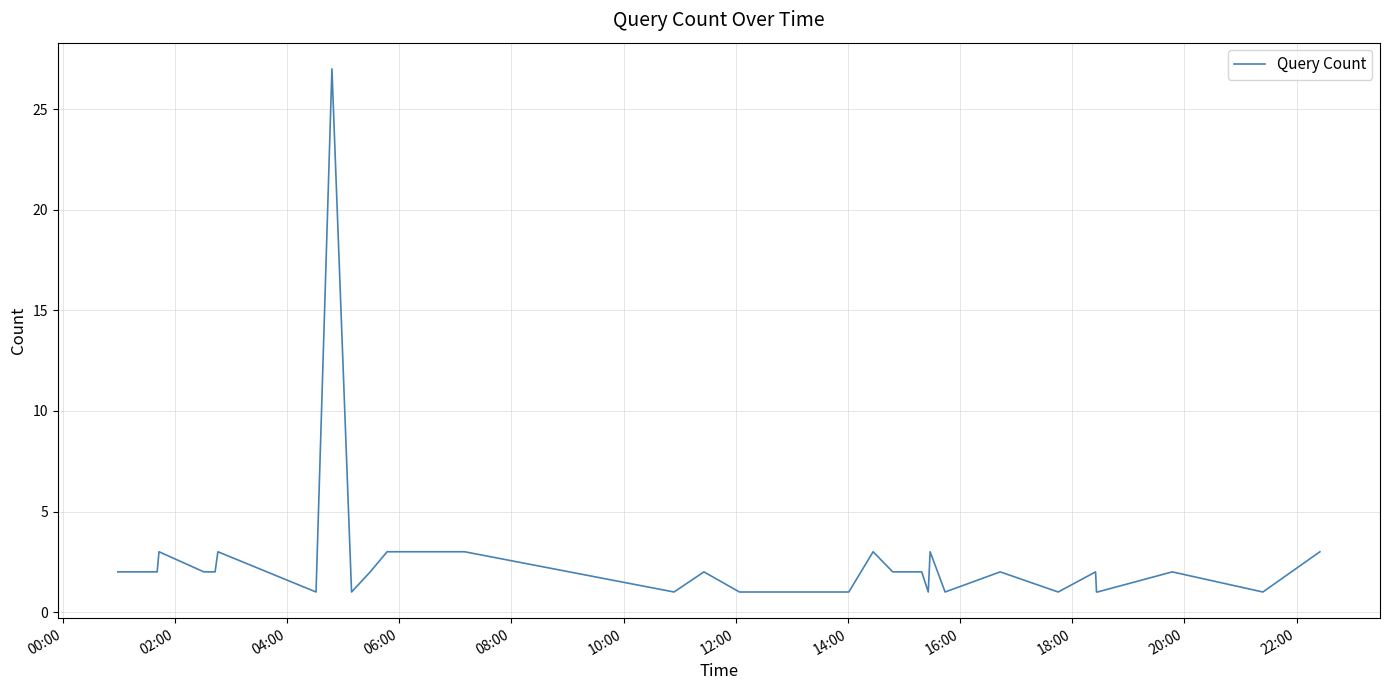

What is the greatest value displayed?

27